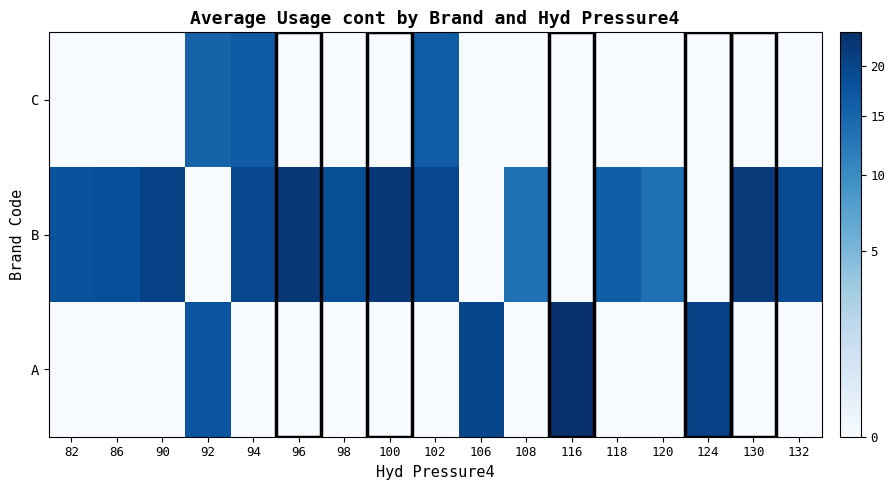

How many series are shown in this chart?

3